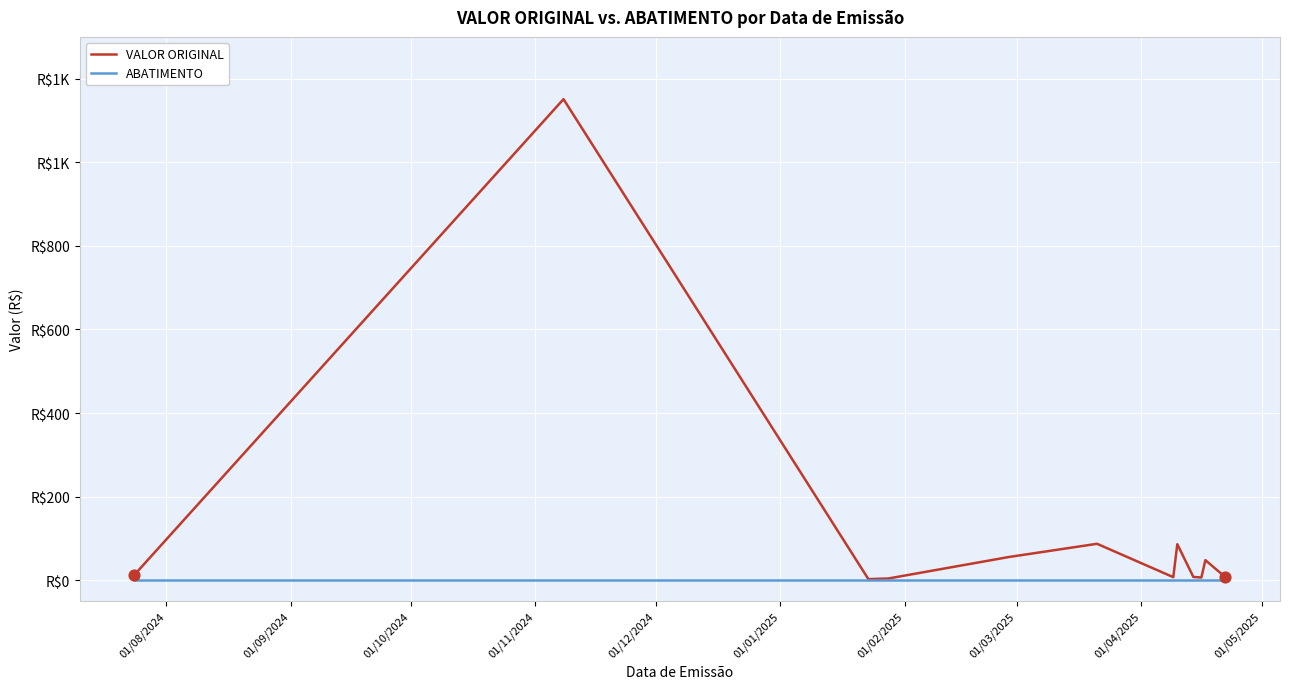

What are all the series names shown in the legend?

VALOR ORIGINAL, ABATIMENTO